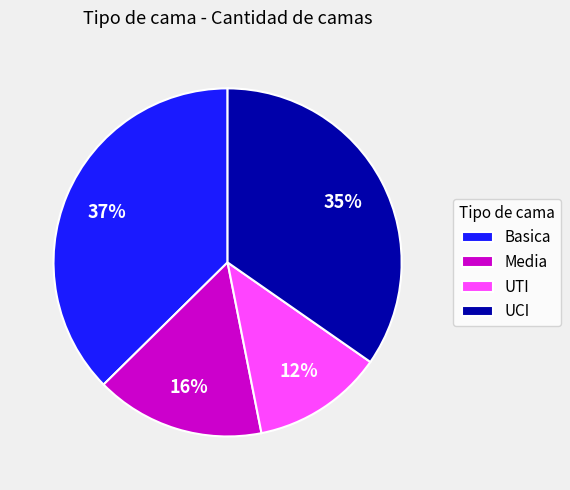

Is there a majority slice in this chart?

No